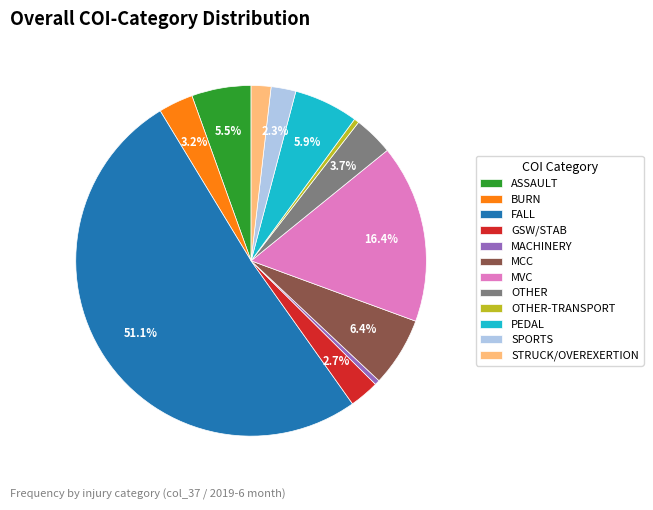

Combined, do PEDAL and MCC account for over 50%?

No